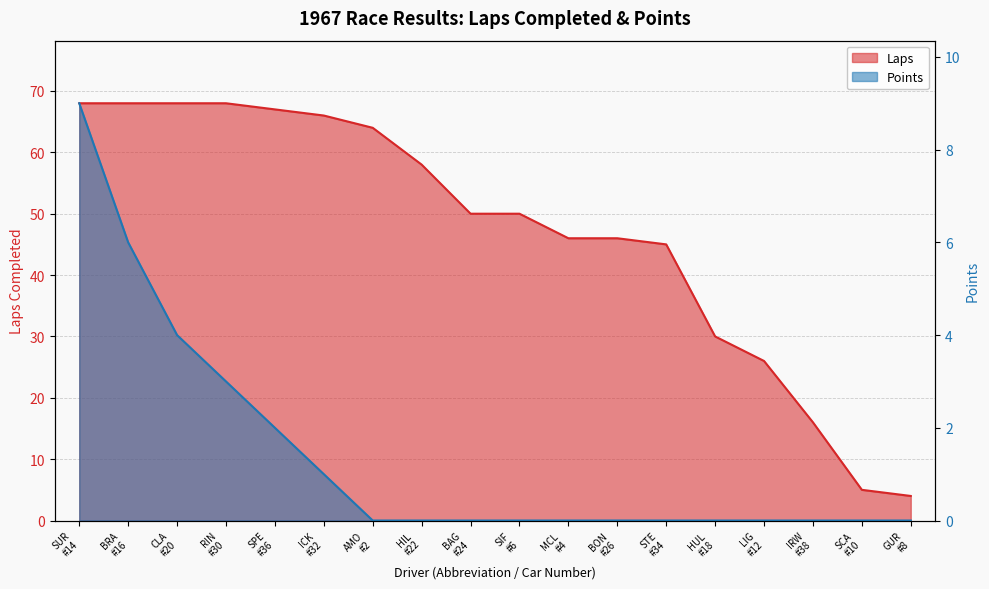

List the labels in order of Laps value, smallest first.

GUR #8, SCA #10, IRW #38, LIG #12, HUL #18, STE #34, MCL #4, BON #26, BAG #24, SIF #6, HIL #22, AMO #2, ICK #32, SPE #36, SUR #14, BRA #16, CLA #20, RIN #30